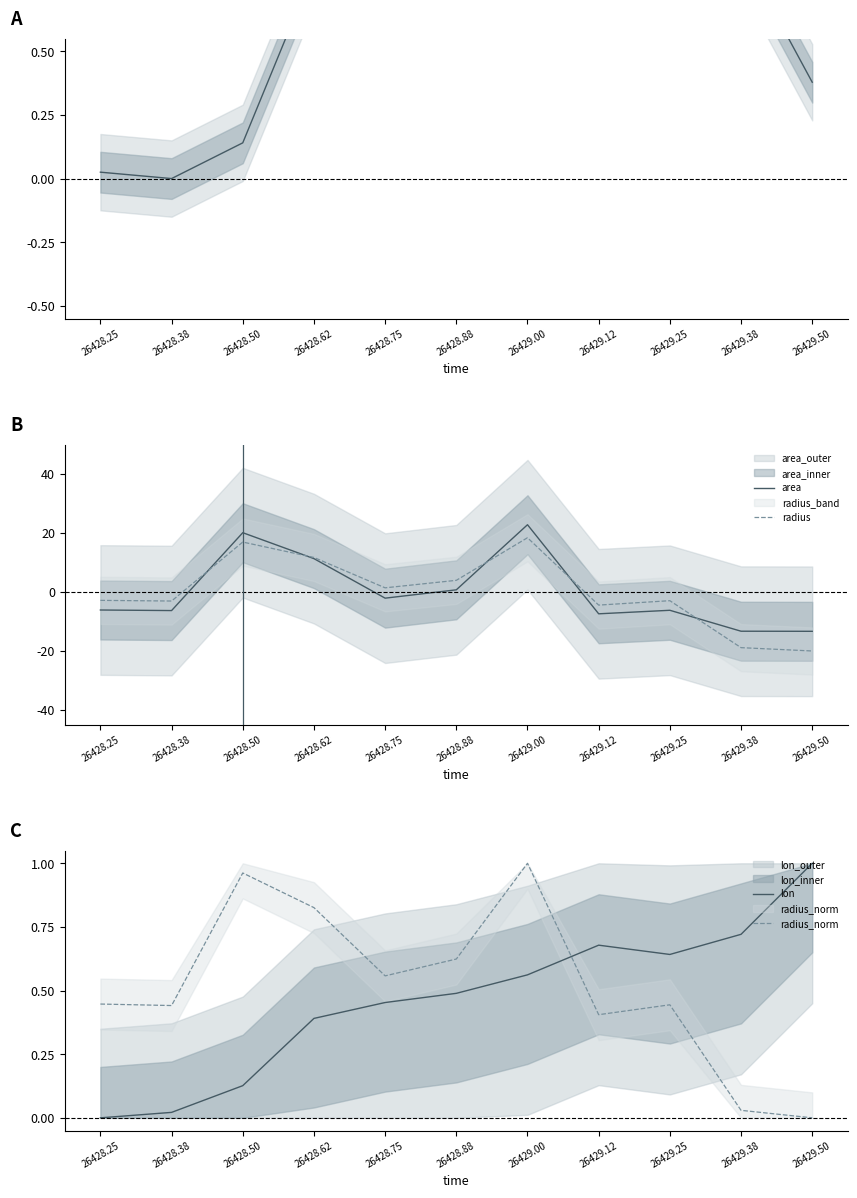

How many values in the area series are below -6?

6